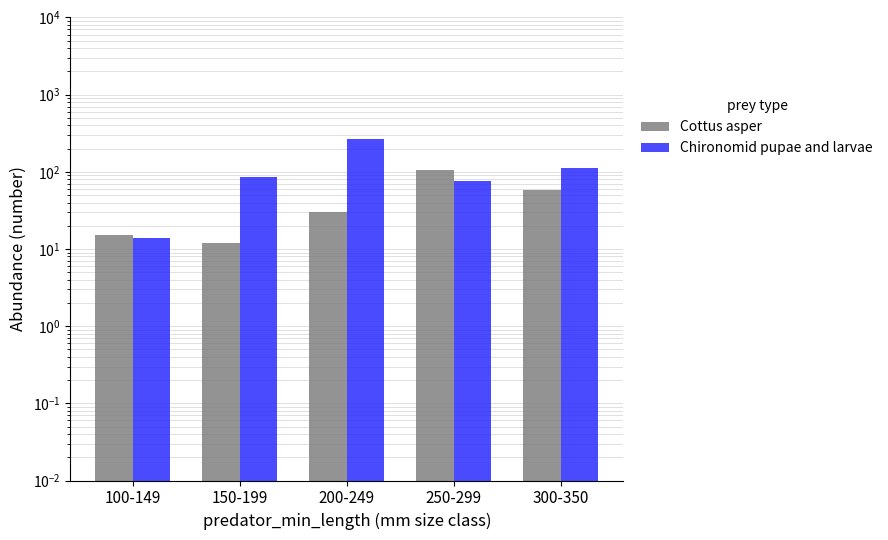

What is the maximum value shown in the chart?

263